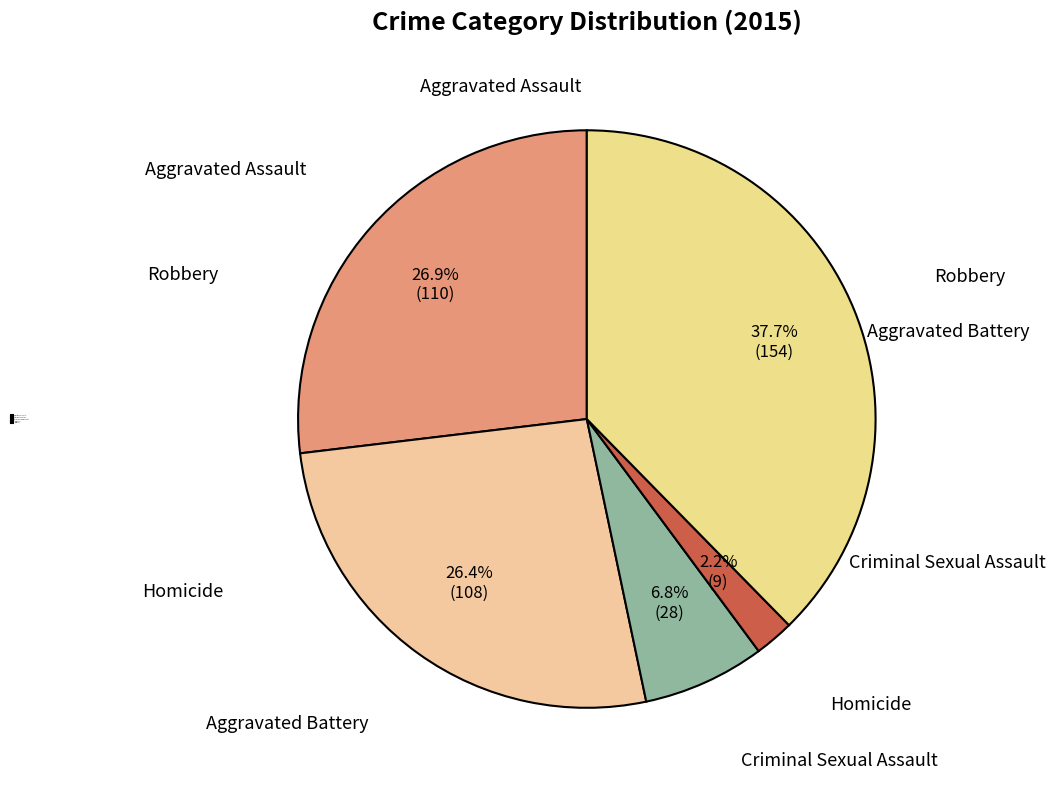

How many segments does this pie chart have?

5